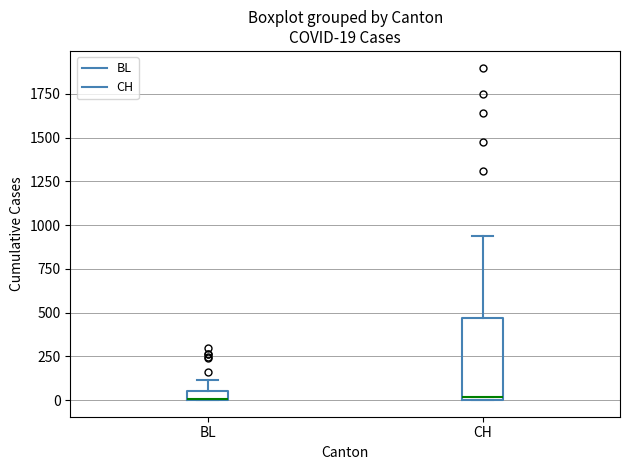

Comparing the boxes themselves (not the whiskers), which one is the tallest?

CH